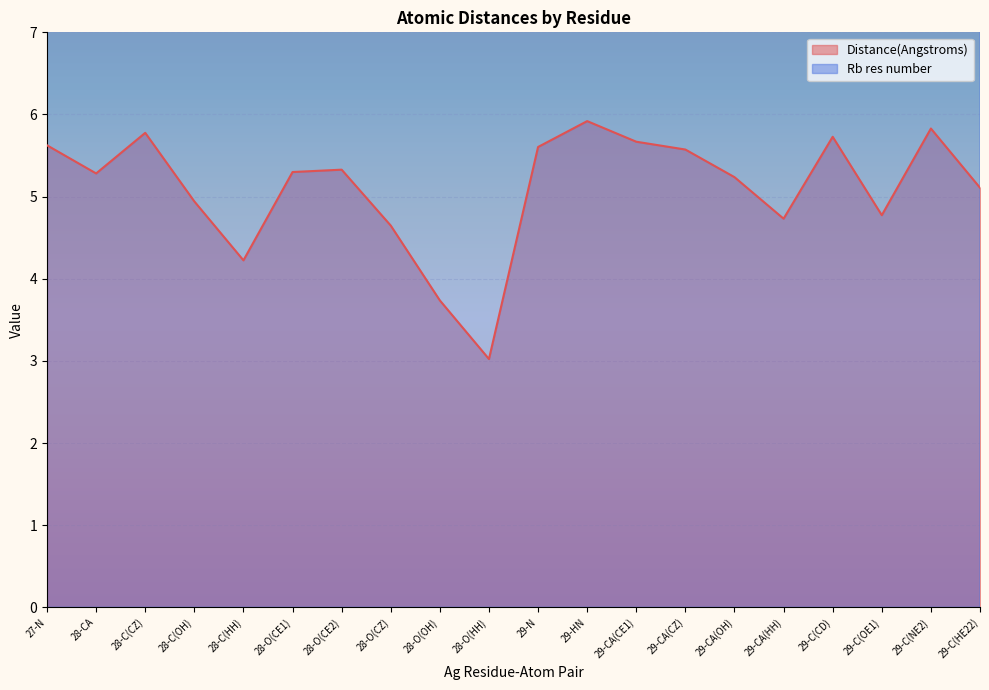

What is the maximum value for Rb res number?

102.0